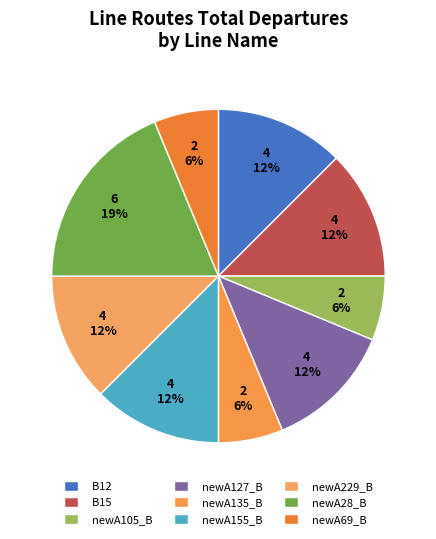

What portion of the pie excludes newA105_B?

93.8%